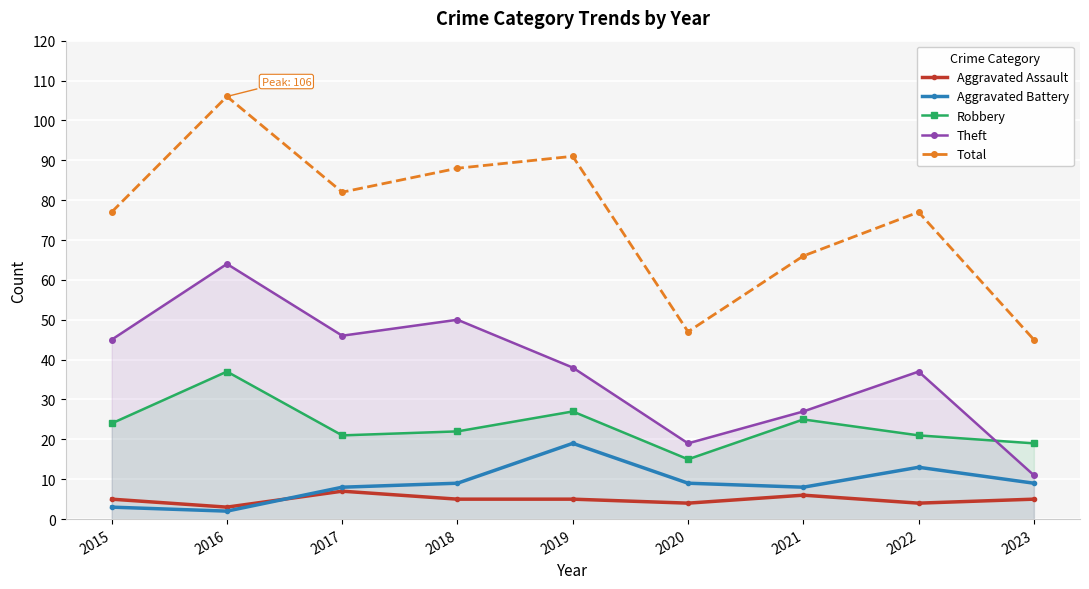

At which label does Aggravated Assault reach its minimum?

2016